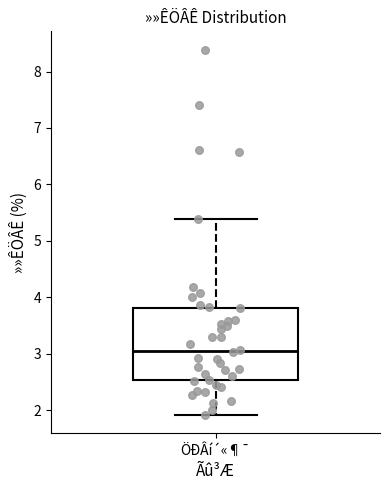

Transcribe this box plot: give where the median line is, the range the box spans, and where the two whiskers end, as read against the y-axis. The values are not printed on the chart, so give them approximately, as read against the axis.

median 3.0, box 2.5 to 3.8, whiskers 1.9 to 5.4